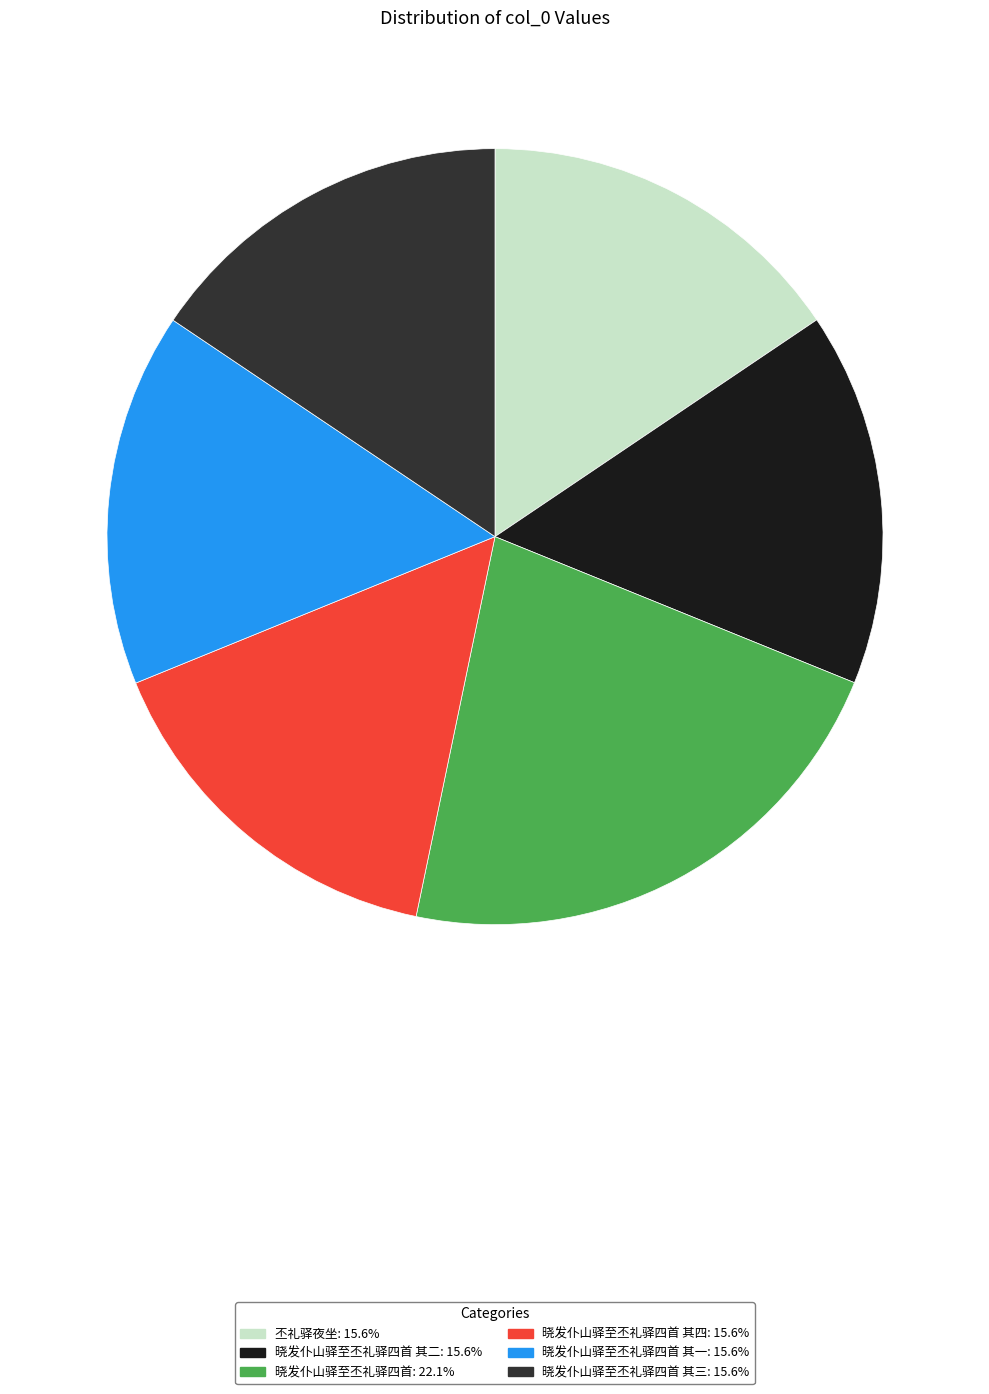

How many slices are in this pie chart?

6